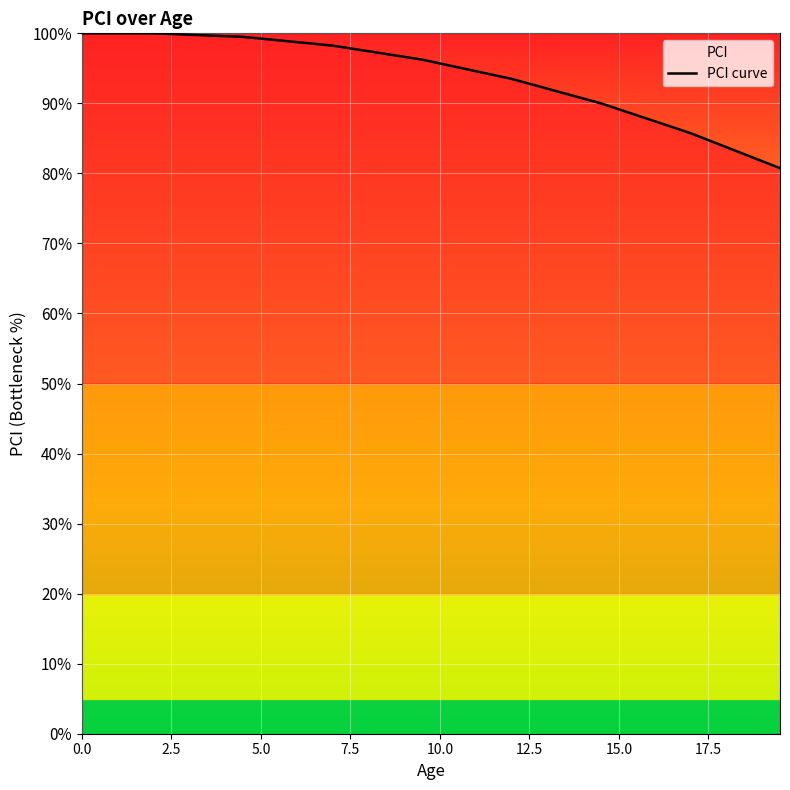

Read the value at 15.0.

89.2